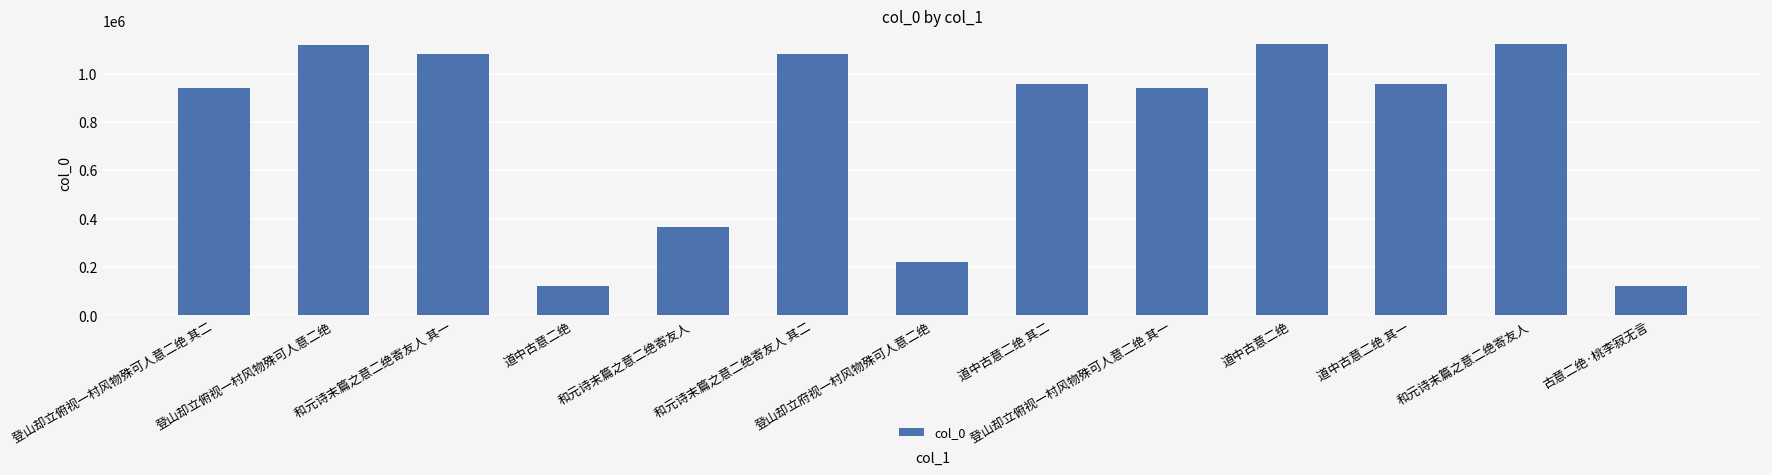

How many categories are shown in the chart?

13